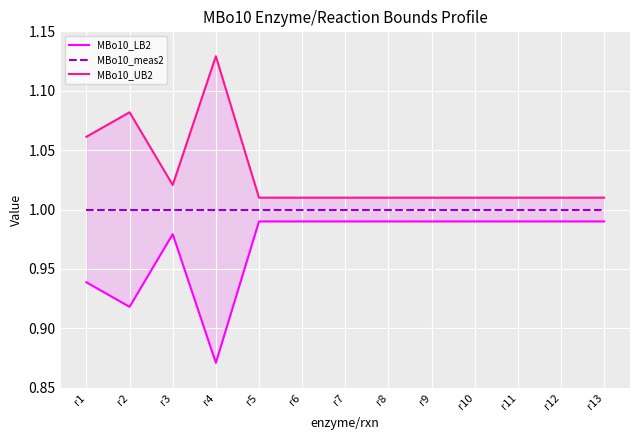

Rank the categories by MBo10_LB2 value from highest to lowest.

r5, r6, r7, r8, r9, r10, r11, r12, r13, r3, r1, r2, r4